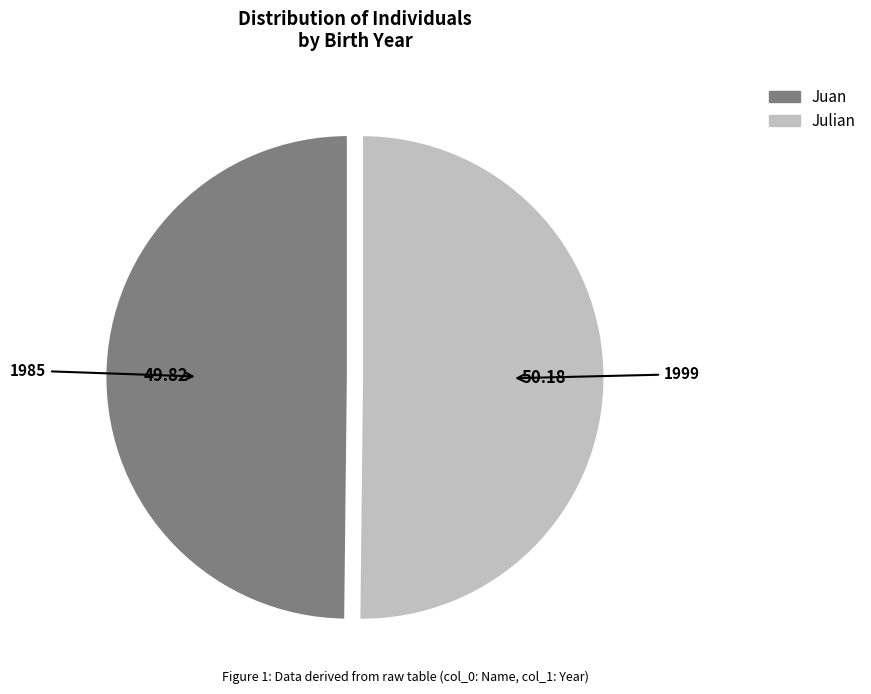

Approximately how many times larger is the value at Juan compared to Julian?

1.0